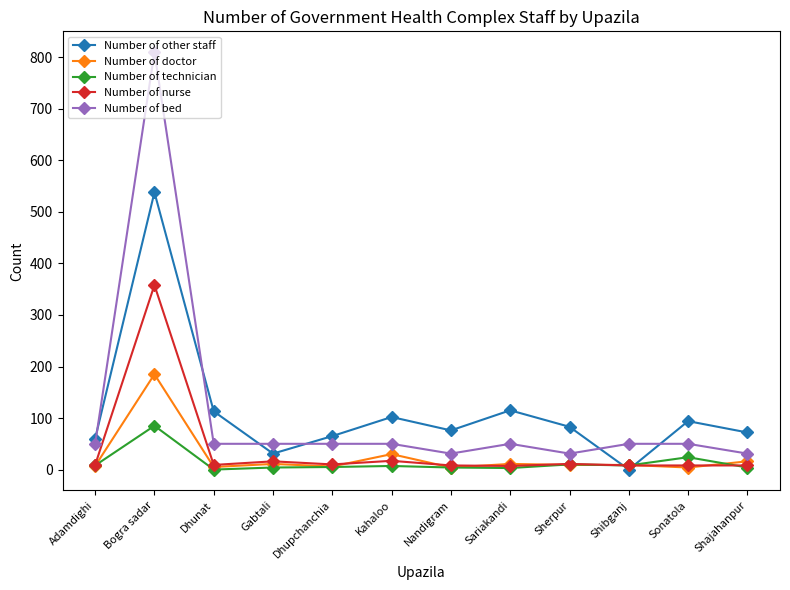

What is the difference between the maximum and minimum values in the Number of nurse series?

351